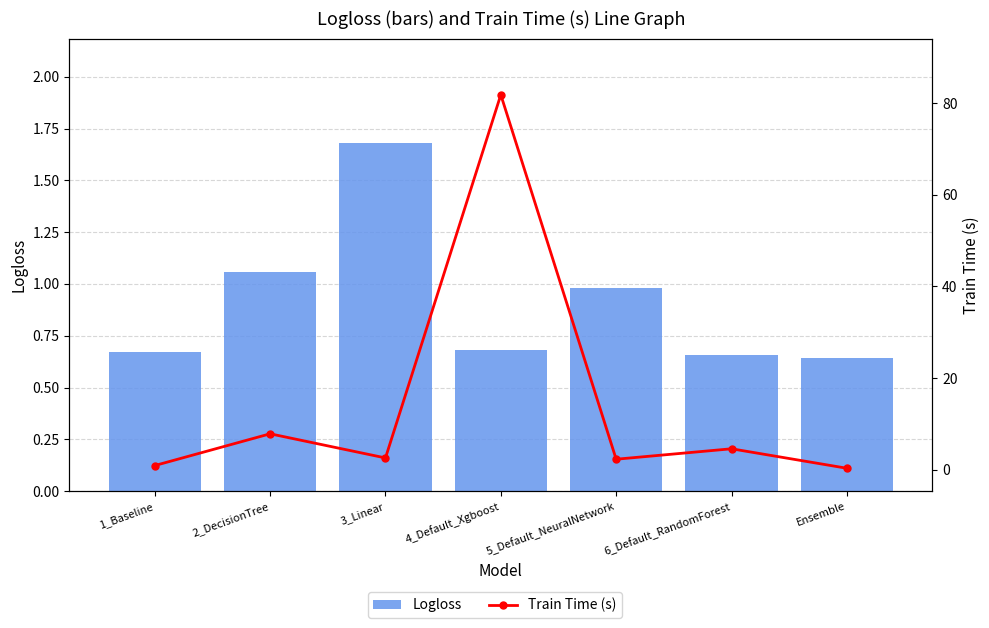

Is the value of Train Time (s) at 6_Default_RandomForest greater than the value of Logloss at 2_DecisionTree?

Yes